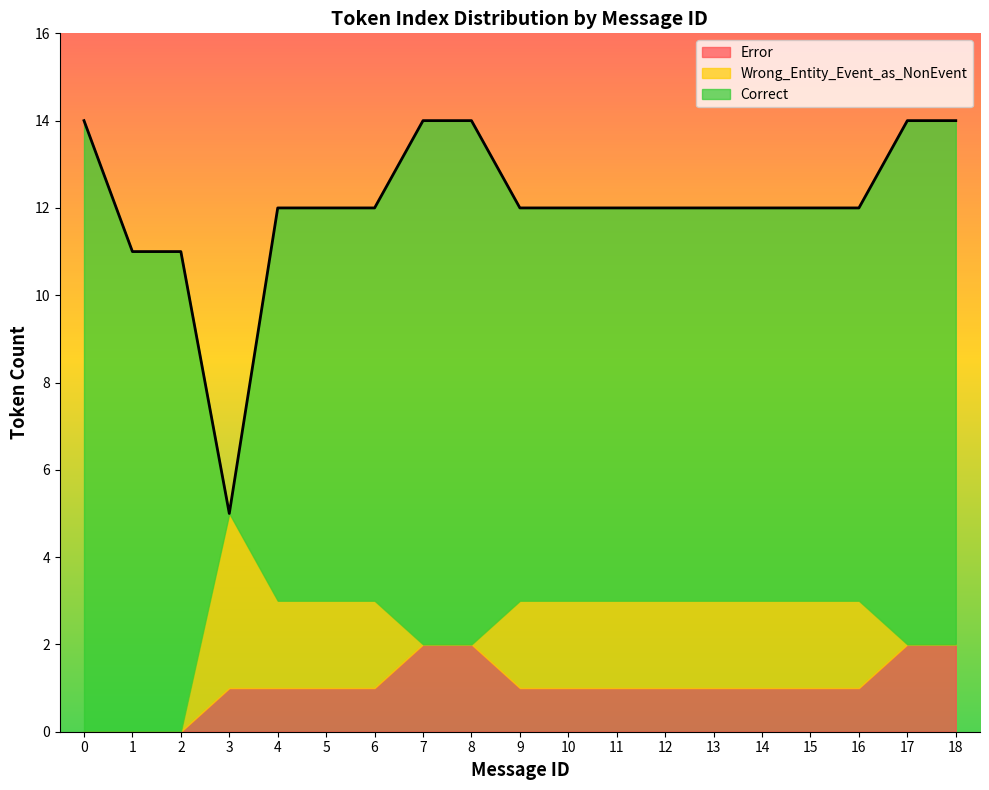

Is it true that Error equals 1 at 15?

True